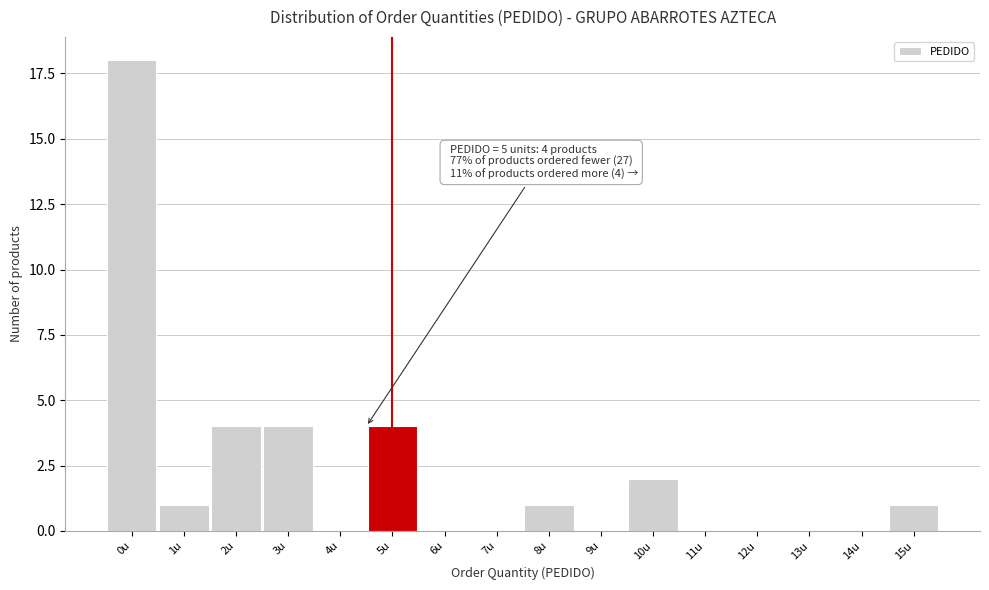

Reading right to left, list all the values displayed in this chart.

15u=1	14u=0	13u=0	12u=0	11u=0	10u=2	9u=0	8u=1	7u=0	6u=0	5u=4	4u=0	3u=4	2u=4	1u=1	0u=18